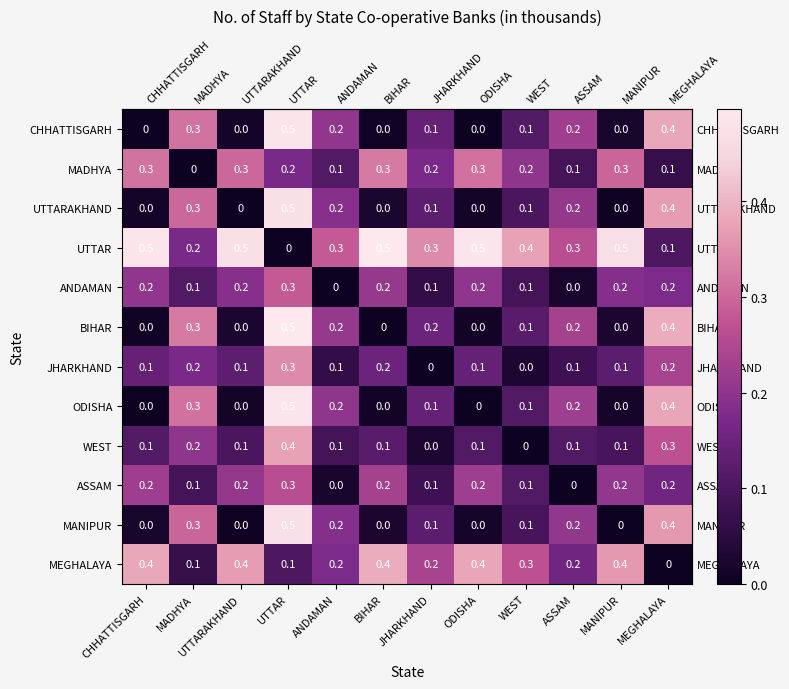

What is the difference between the maximum and minimum values in the ASSAM series?

0.3